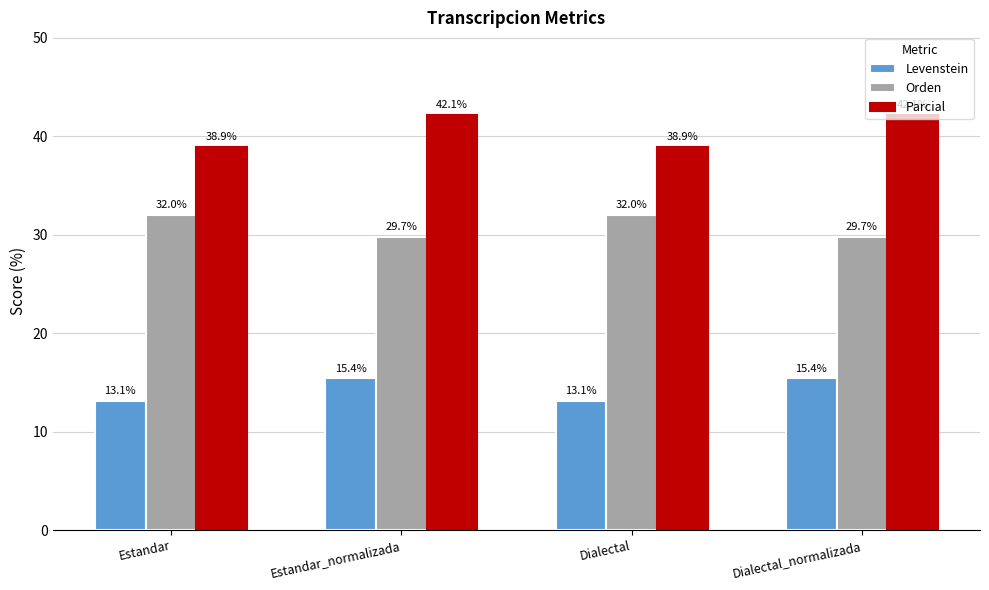

True or false: Parcial has a value of 42.1 at Estandar_normalizada.

True